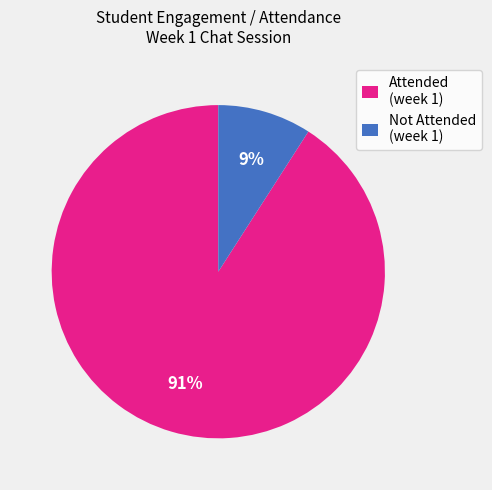

Which category has the biggest portion of the pie?

Attended (week 1)